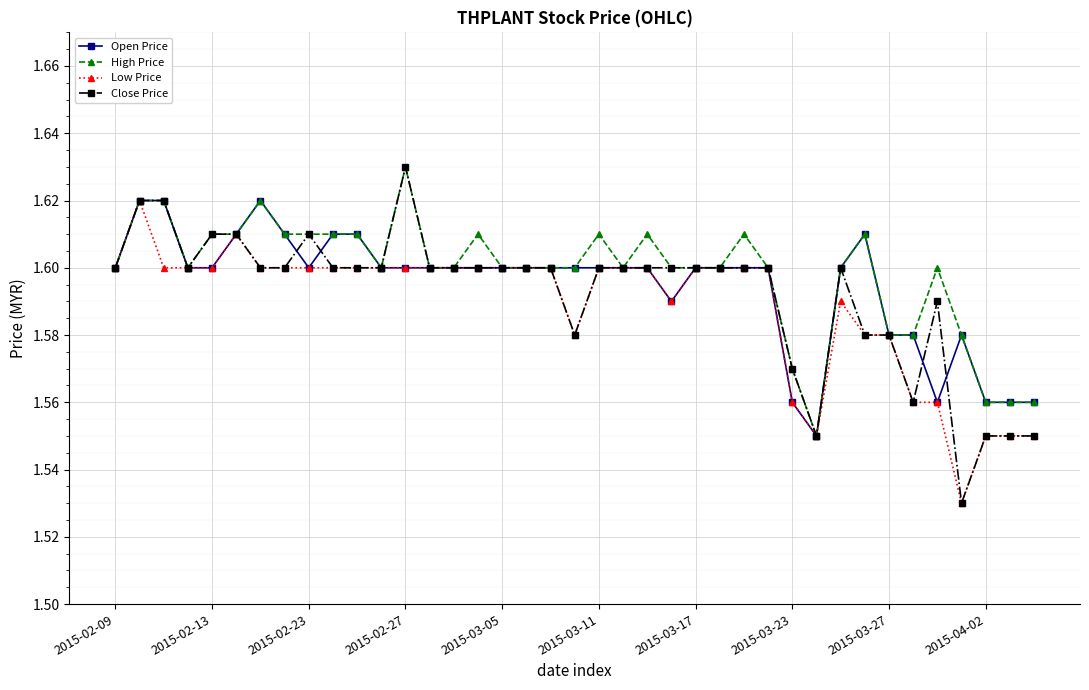

True or false: Open Price has more than 1 points higher than both neighbors.

True